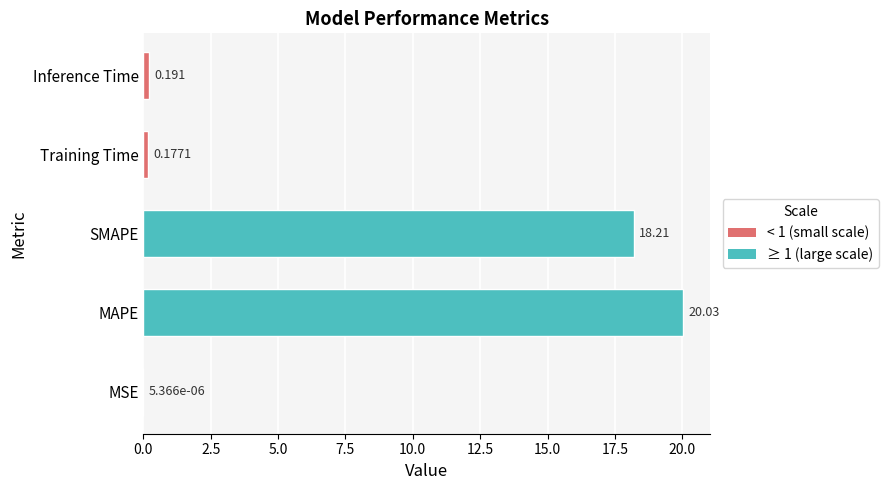

Which label corresponds to the largest value in the chart?

MAPE